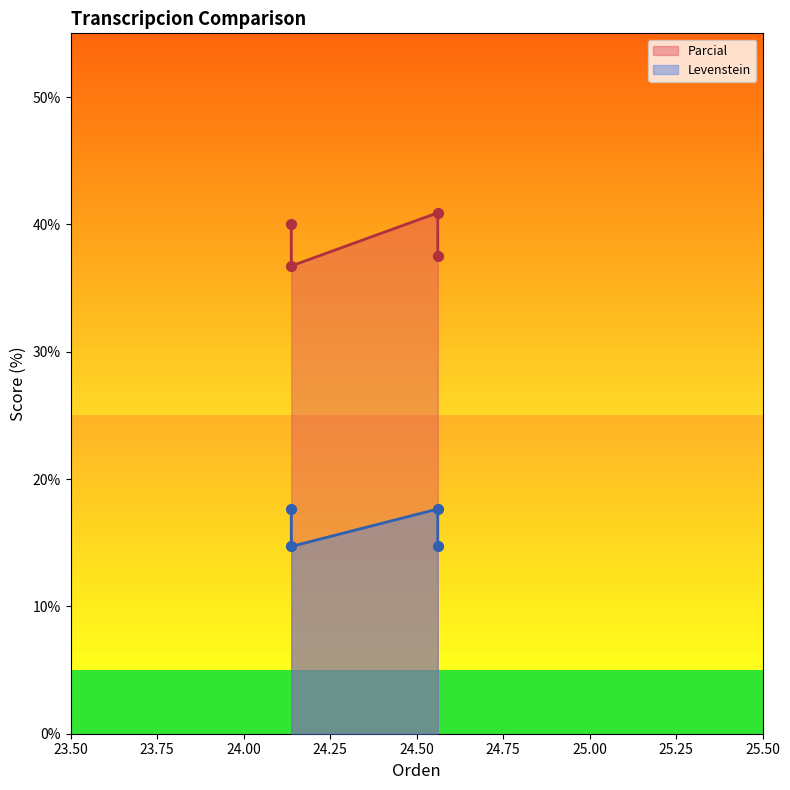

Which series has the widest spread of Y values?

Parcial